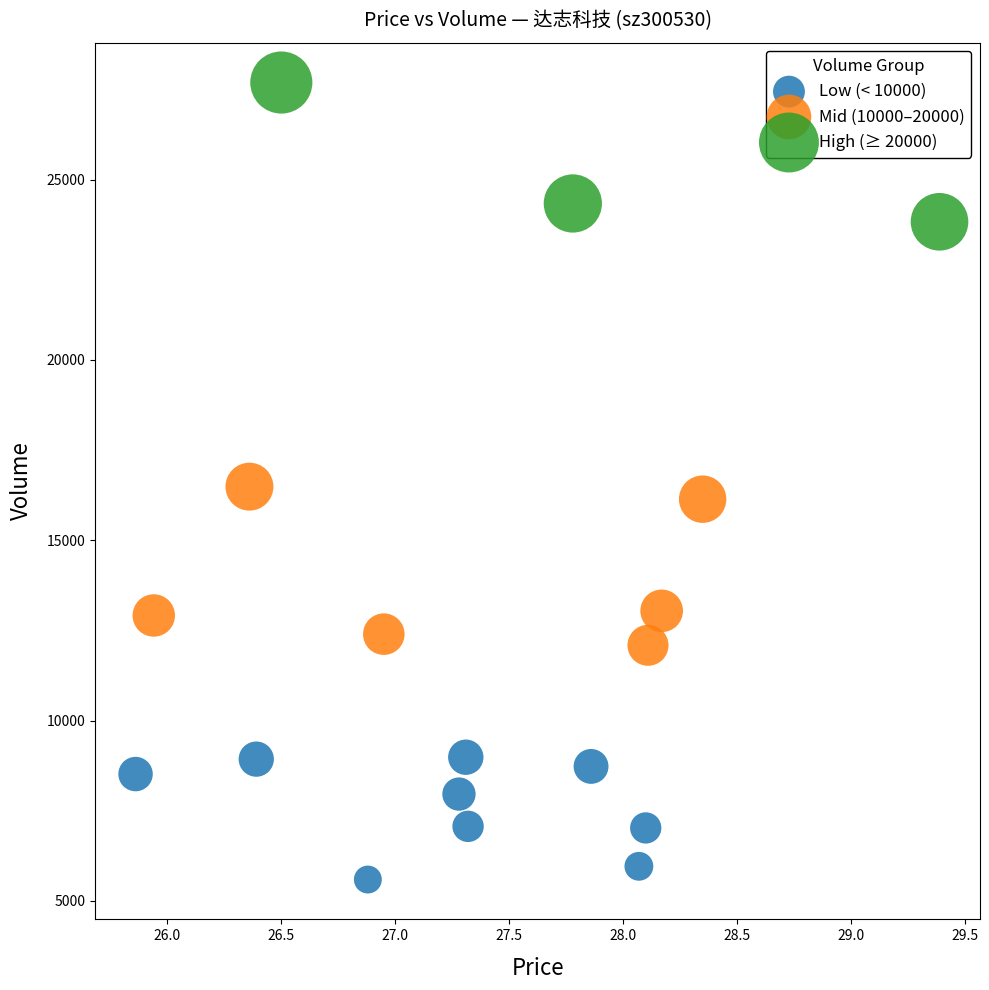

Which series has the largest Y range (max minus min)?

Mid (10000–20000)